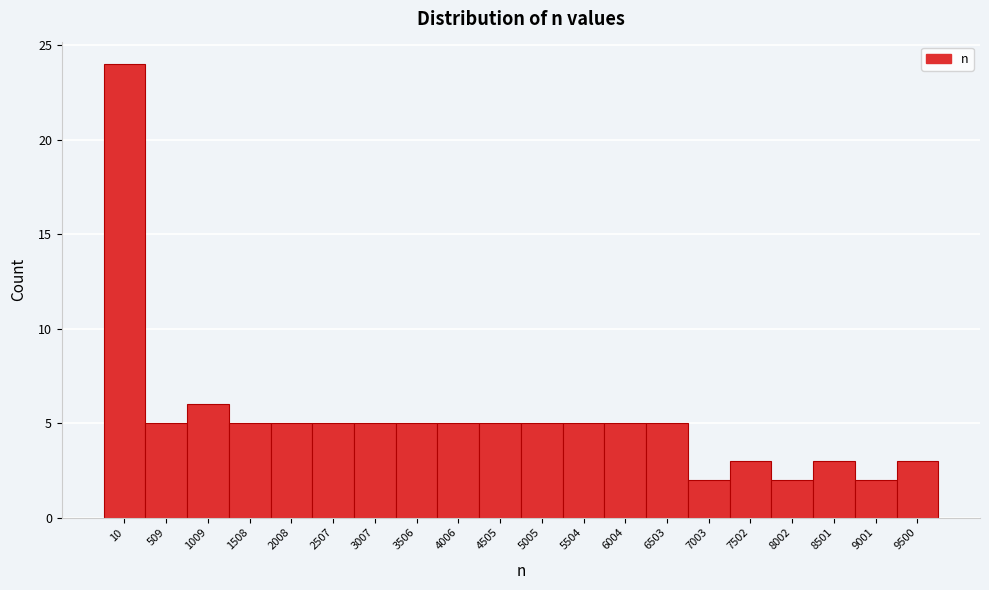

Reading left to right, transcribe all the data shown in this chart.

24	5	6	5	5	5	5	5	5	5	5	5	5	5	2	3	2	3	2	3